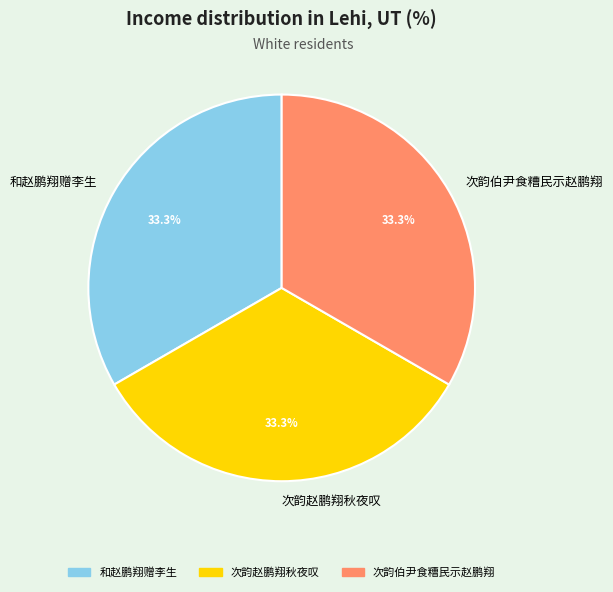

To the nearest percent, what percentage of the pie is 和赵鹏翔赠李生?

33%